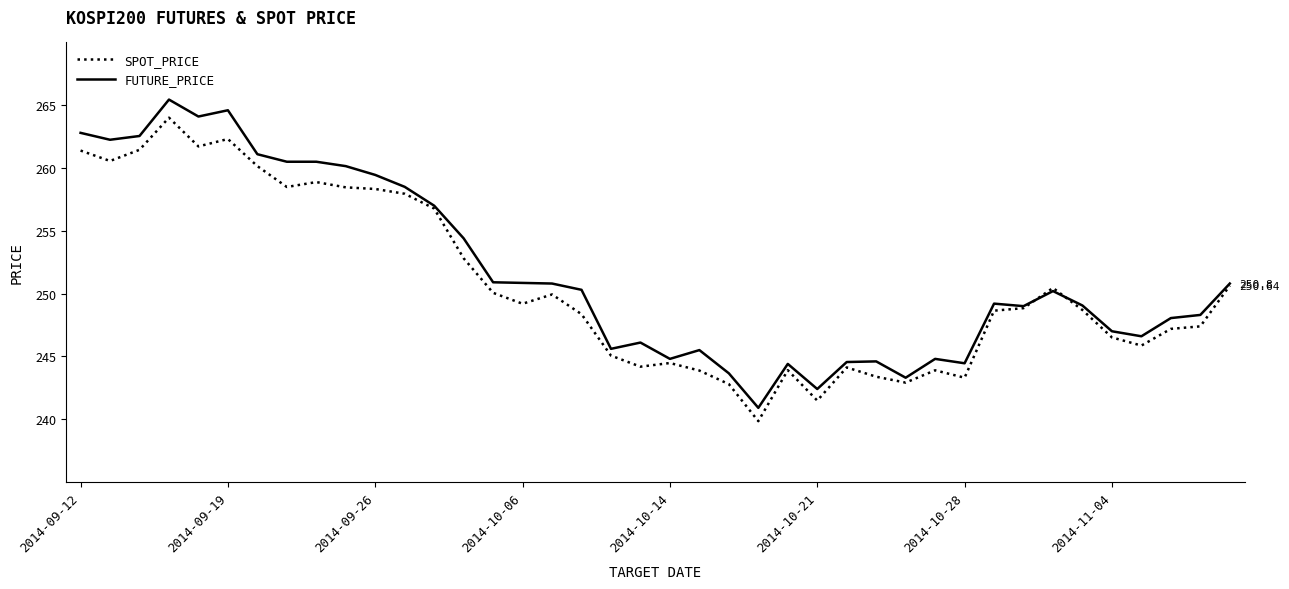

Rank the series by their maximum value, from highest to lowest.

FUTURE_PRICE, SPOT_PRICE